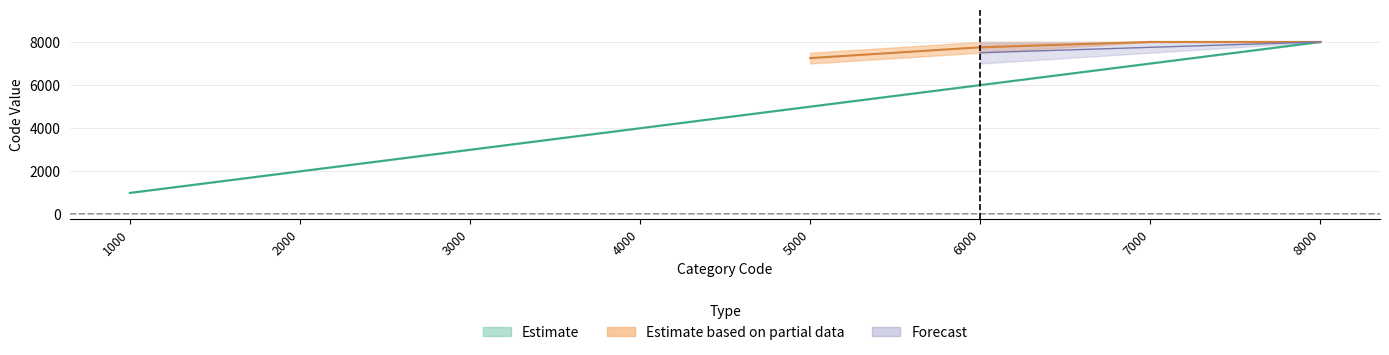

True or false: Estimate_high has a value of 8896 at Autres Catégories.

False